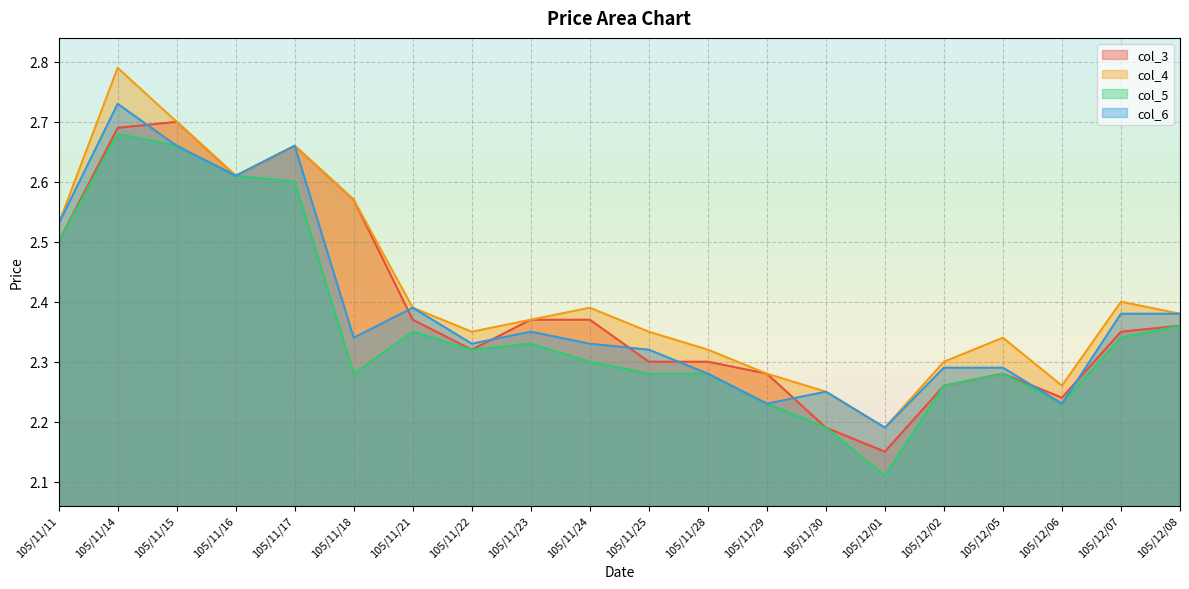

List the series in order of their peak value, highest first.

col_4, col_6, col_3, col_5